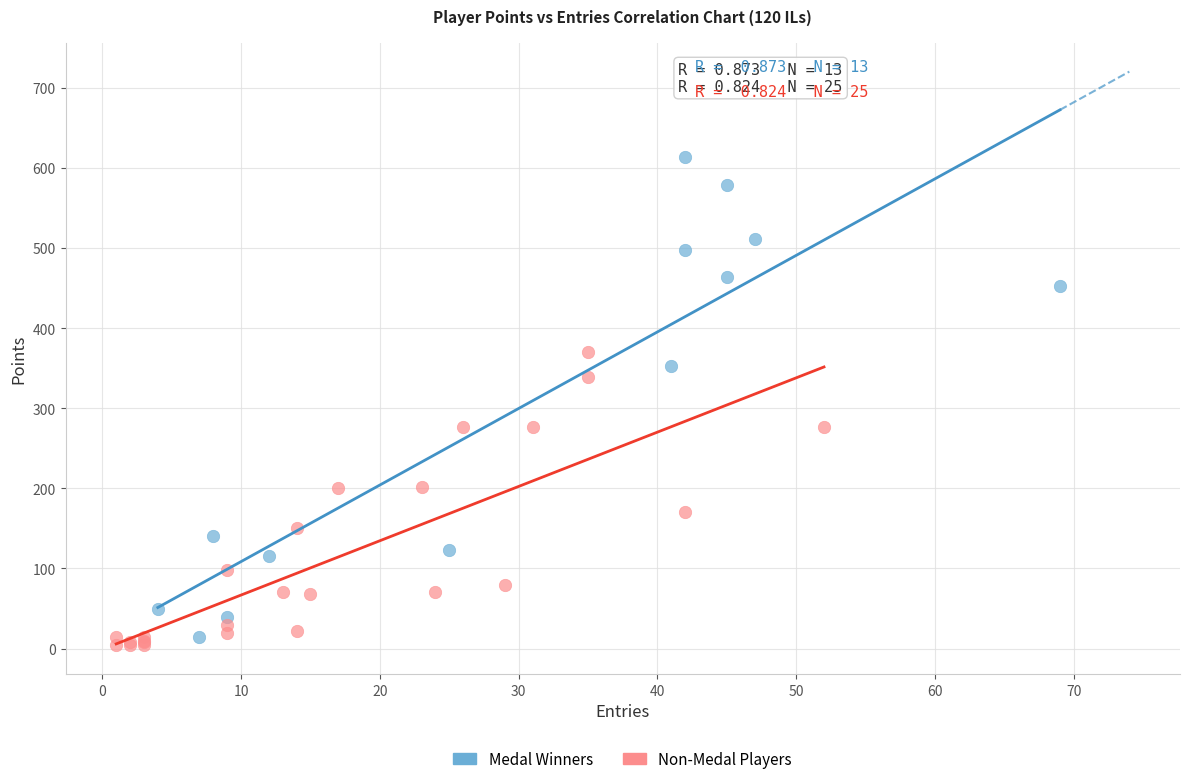

What are all the series names shown in the legend?

Medal Winners, Non-Medal Players